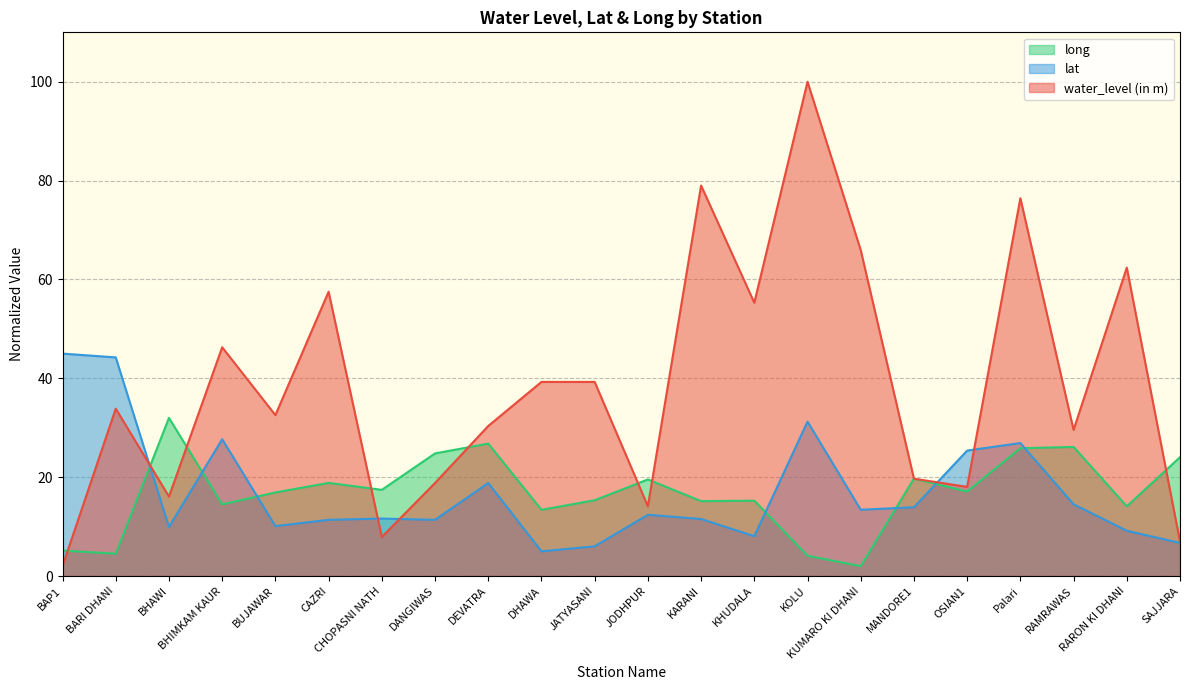

Between MANDORE1 and SAJJARA, which series saw the biggest shift?

water_level (in m)